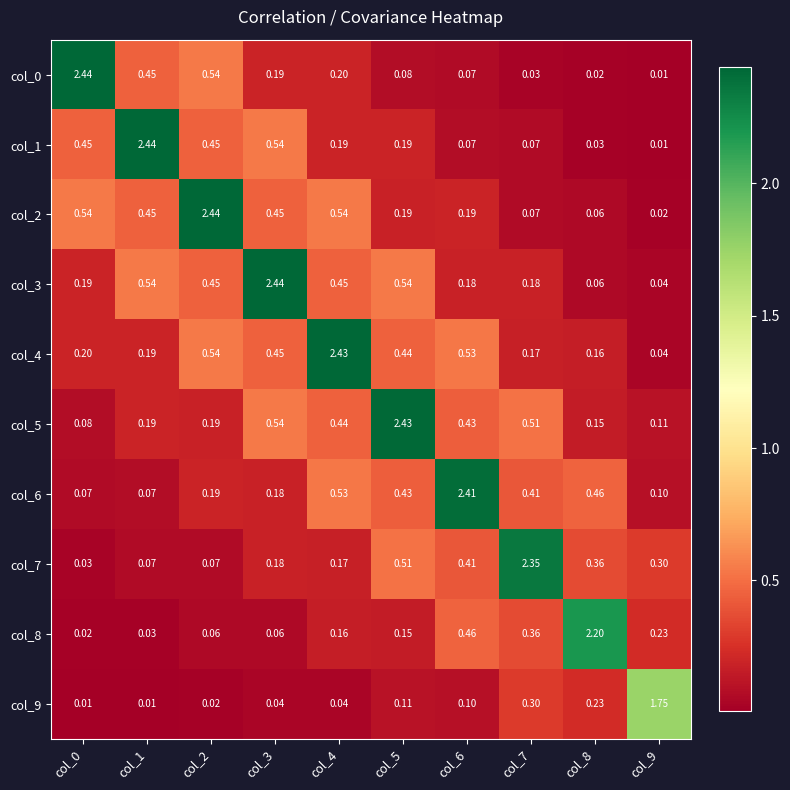

Is the value of col_4 at col_3 greater than the value of col_5 at col_3?

No